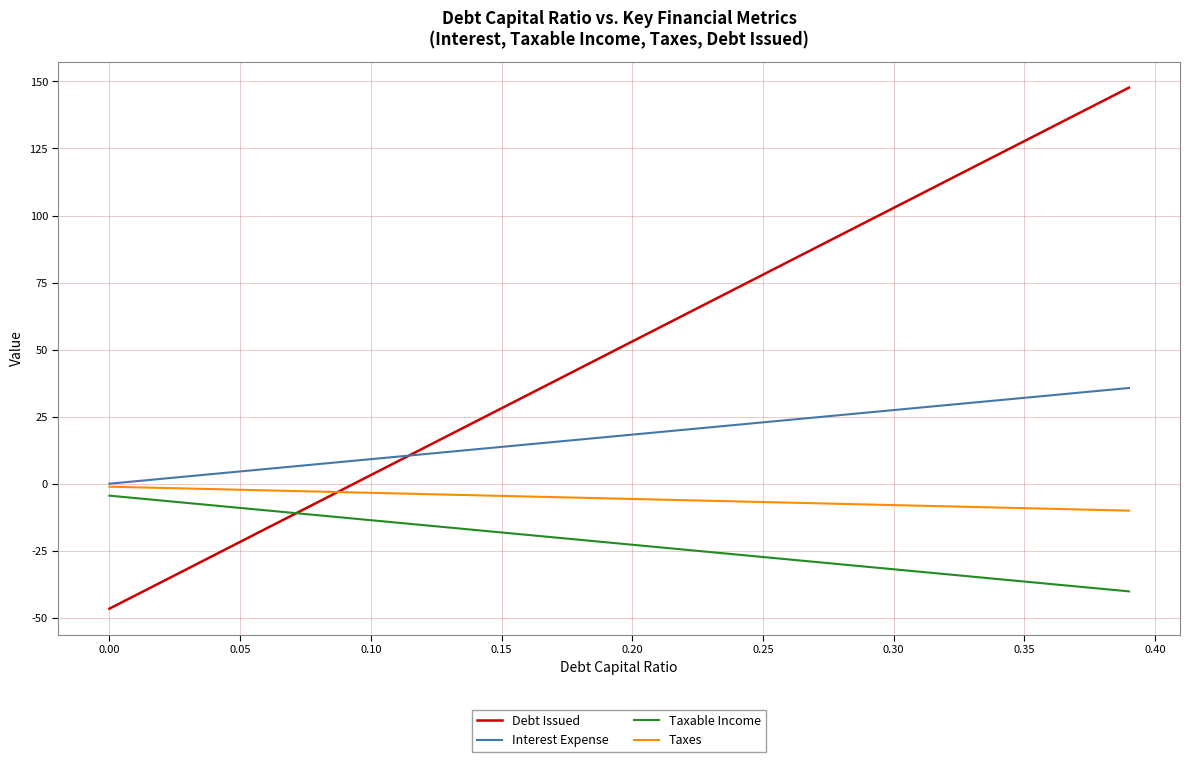

What is the difference between the maximum and minimum values in the Taxes series?

8.9